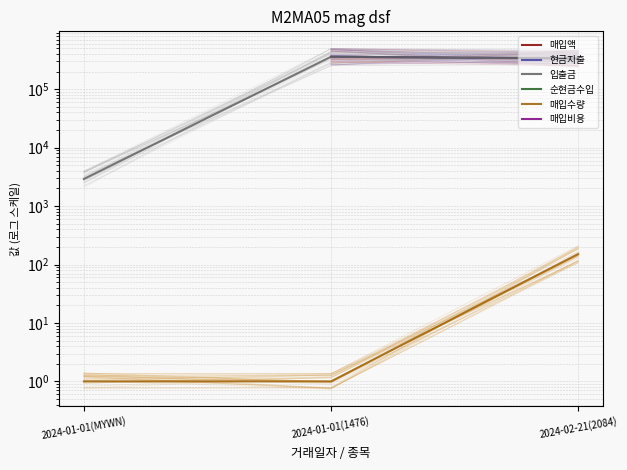

Which has a higher value, 2024-01-01(MYWN) or 2024-02-21(2084)?

2024-02-21(2084)